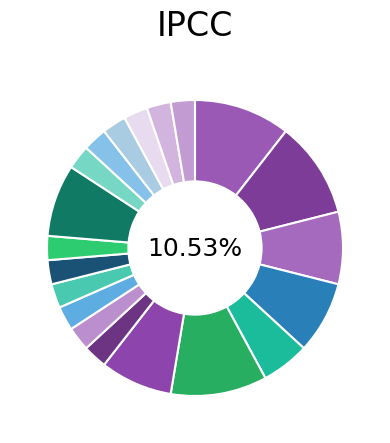

Do Despin and Anonymous 6 together represent more than half of the pie?

No